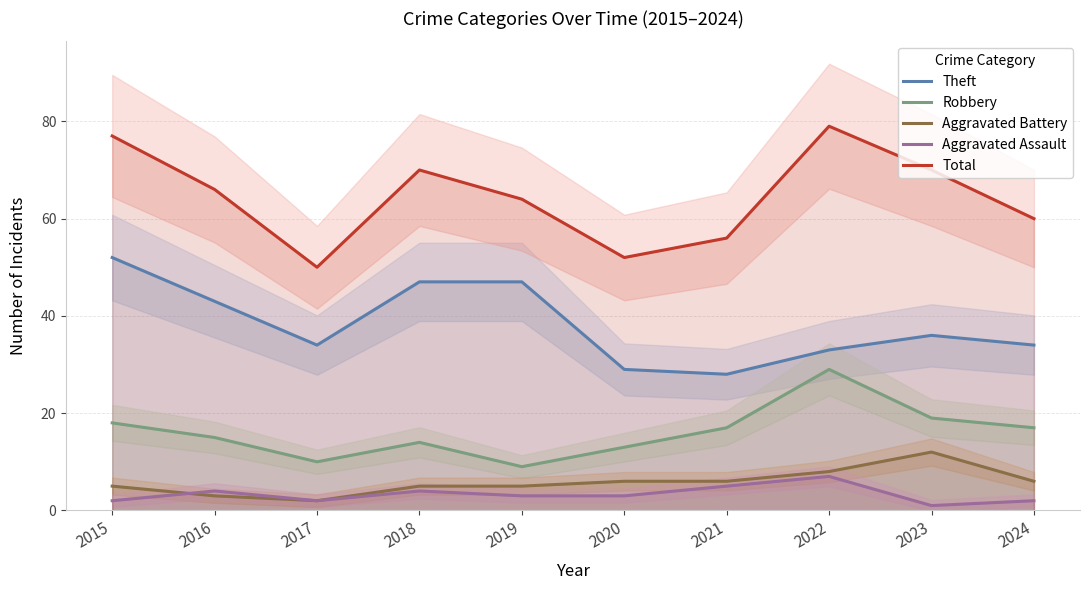

List the labels in order of Total value, smallest first.

2017, 2020, 2021, 2024, 2019, 2016, 2018, 2023, 2015, 2022